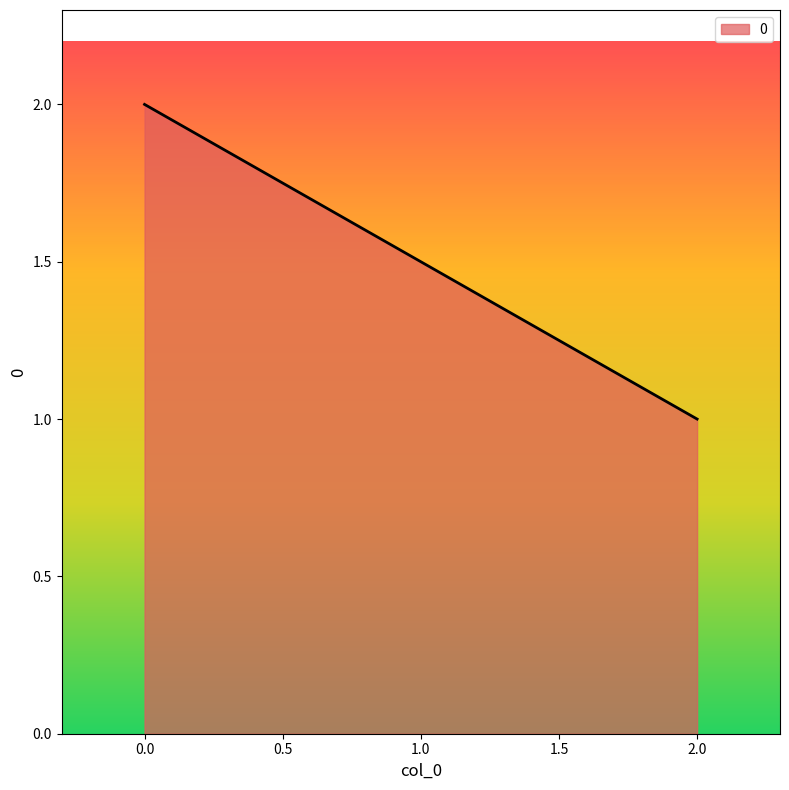

Reading left to right, list all the values displayed in this chart.

2	1